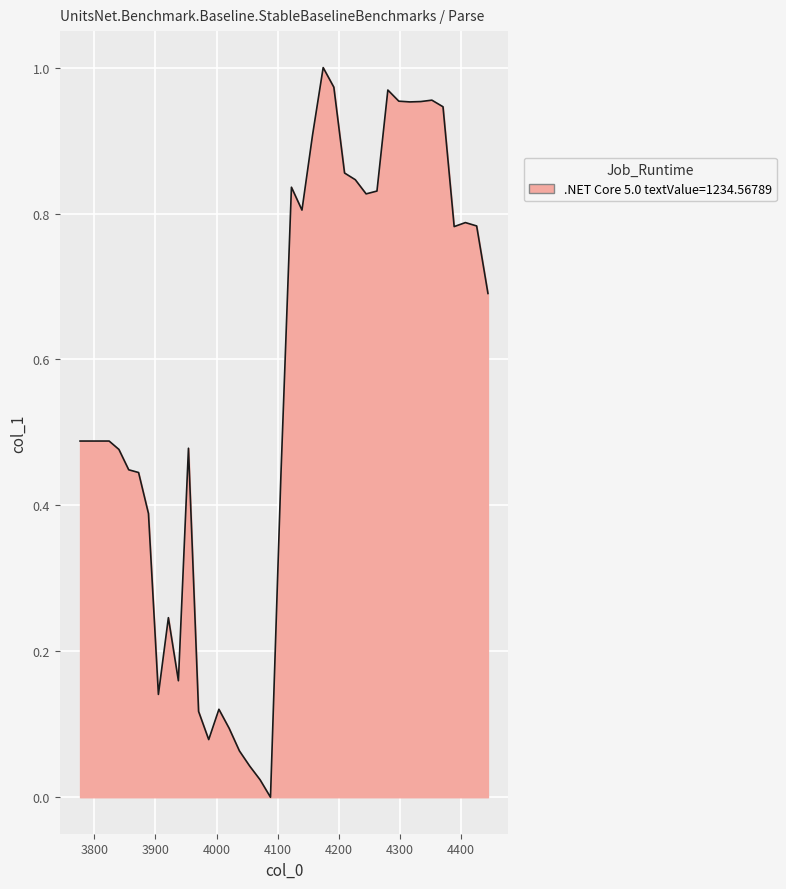

How many lines are shown in the chart?

1